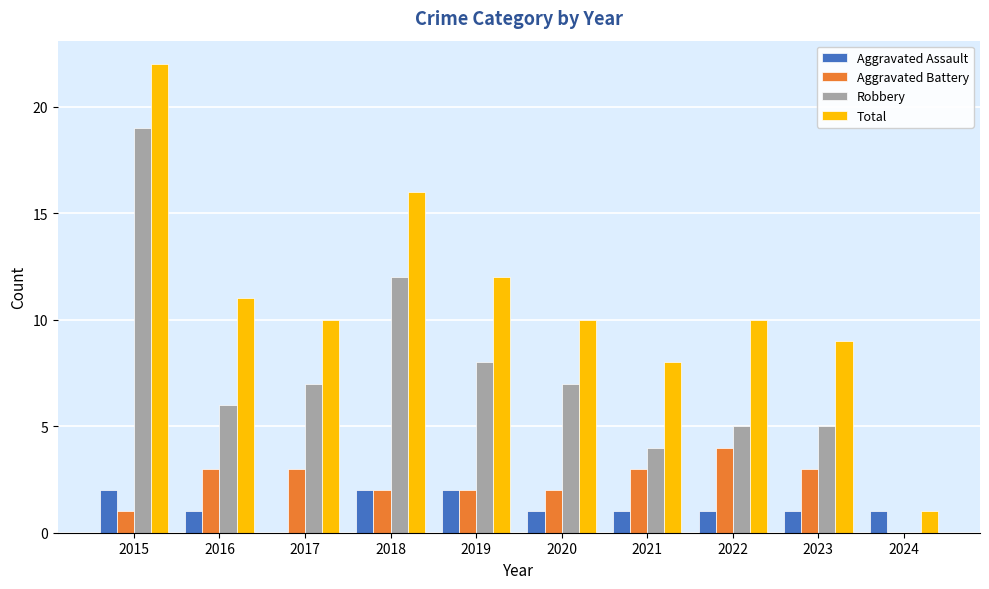

Which series has the largest total across all categories?

Total